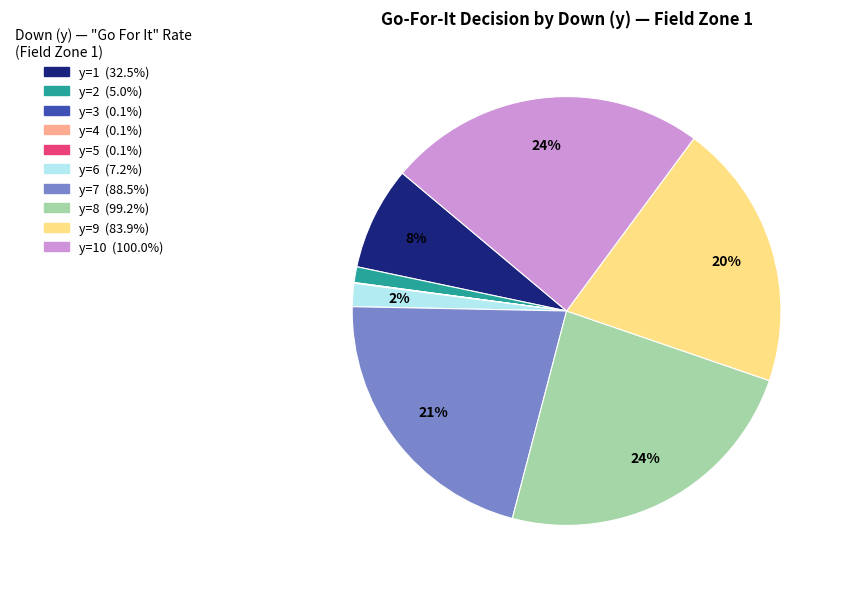

To the nearest percent, what is the difference between the largest and smallest slice percentages?

24%